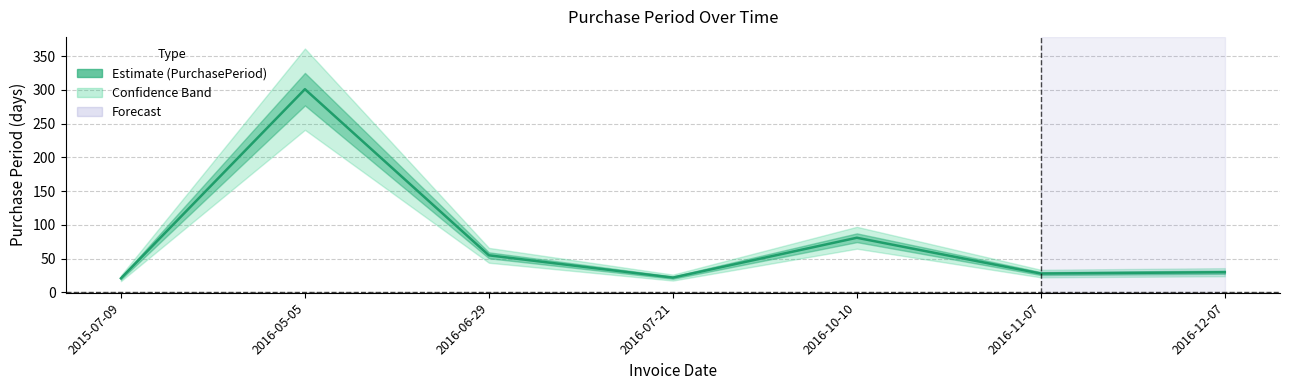

Reading left to right, what are all the values shown in this chart?

21	301	55	22	81	28	30